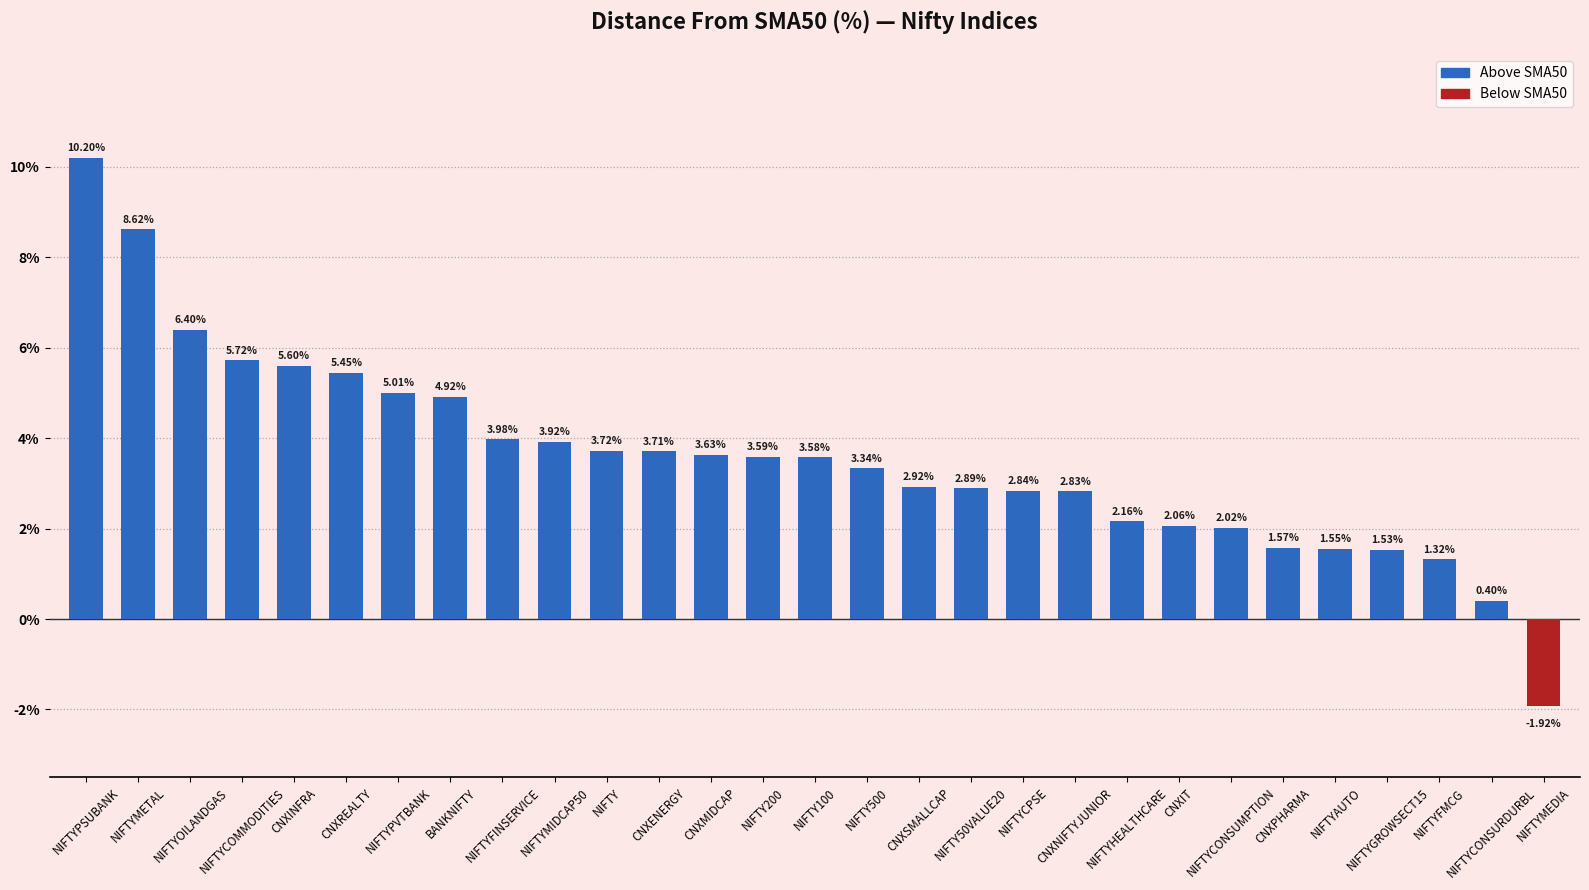

What is the change in value from NIFTY200 to NIFTY500?

-0.3